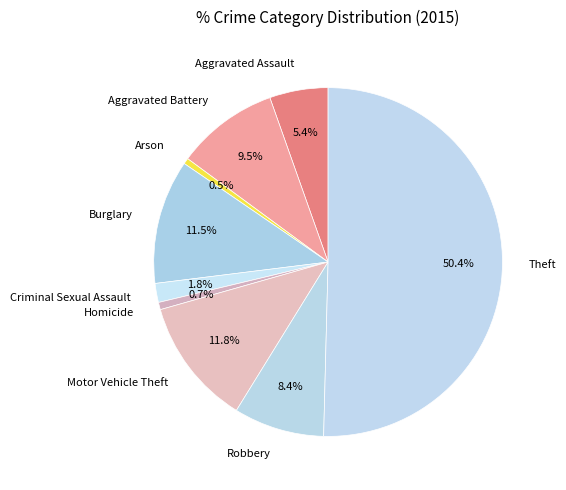

Between Homicide and Motor Vehicle Theft, which is larger?

Motor Vehicle Theft